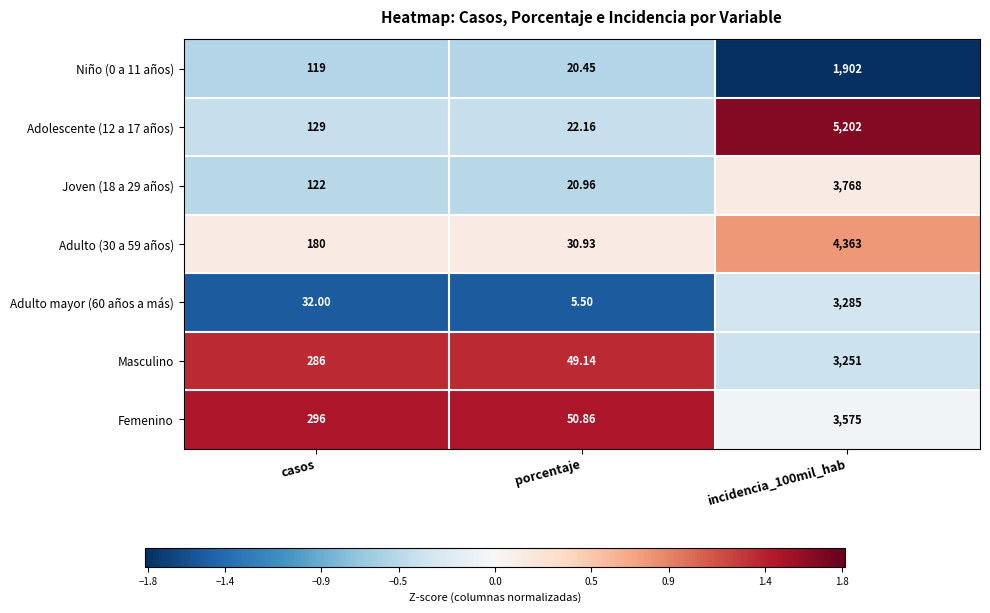

Where is Adolescente (12 a 17 años) nearest to the value 2612?

casos